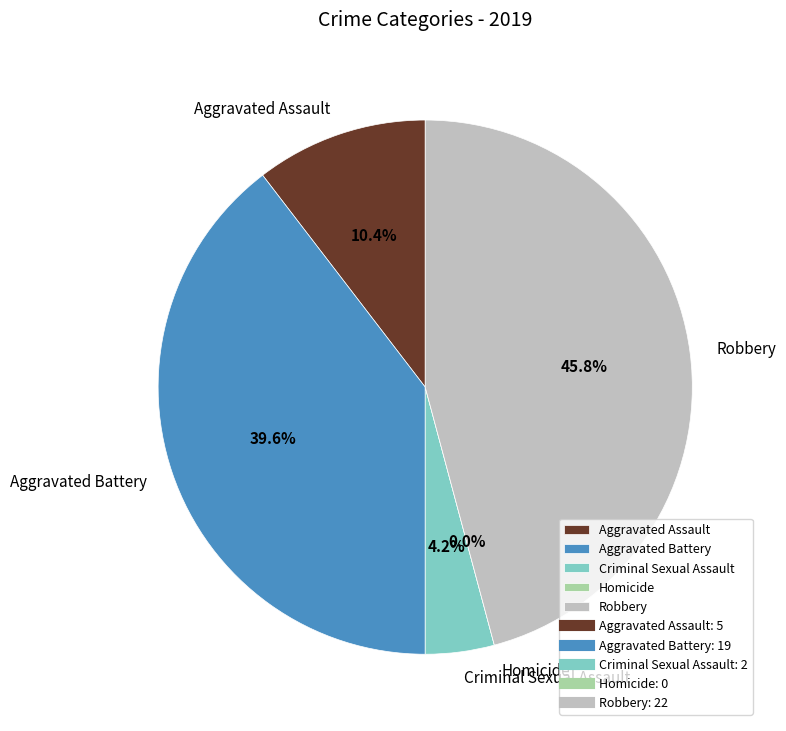

What is the smallest slice in the pie chart?

Homicide